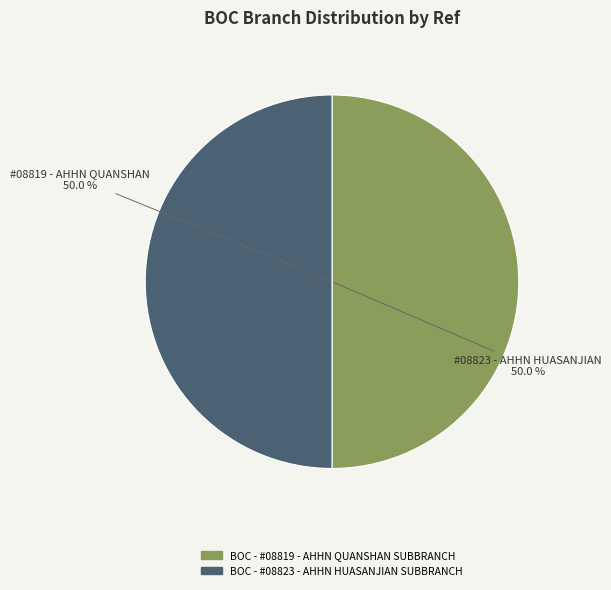

What percentage is the BOC - #08819 - AHHN QUANSHAN SUBBRANCH slice, to the nearest percent?

50%